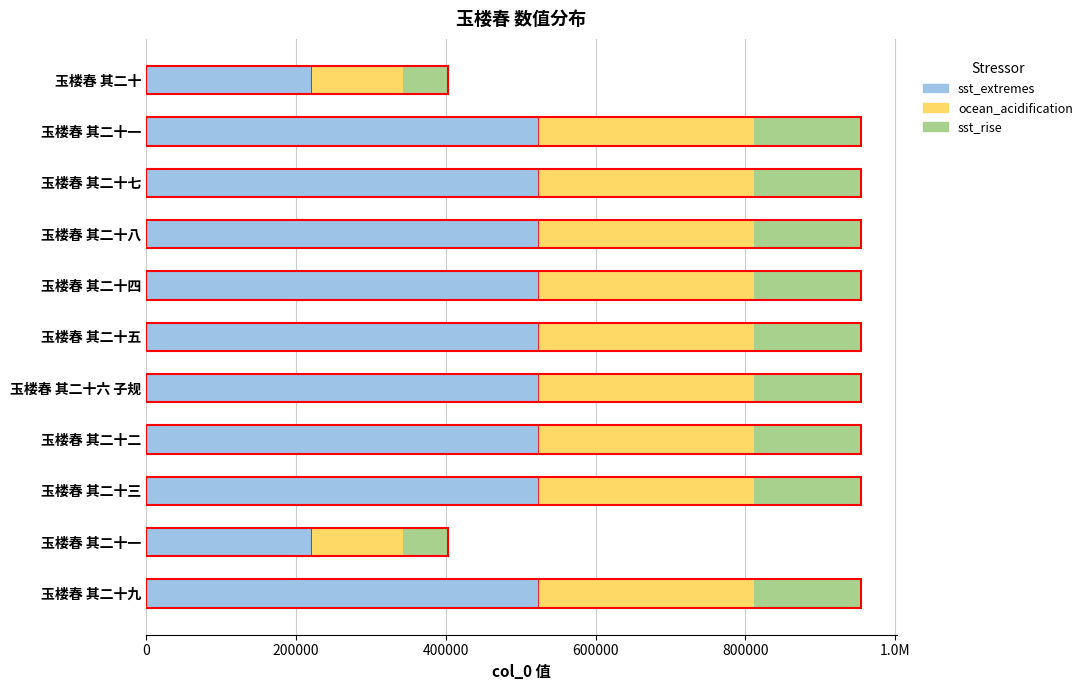

What are all the series names shown in the legend?

sst_extremes, ocean_acidification, sst_rise